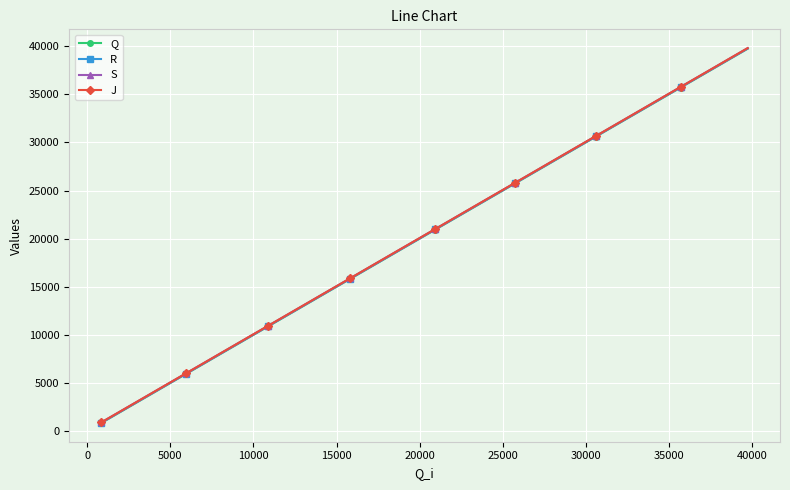

What is the value of the S point at the 25th from the left?

24869